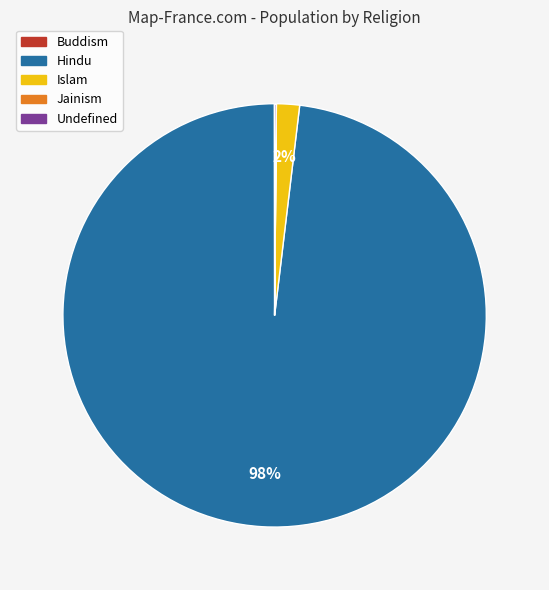

Which slice is the largest?

Hindu